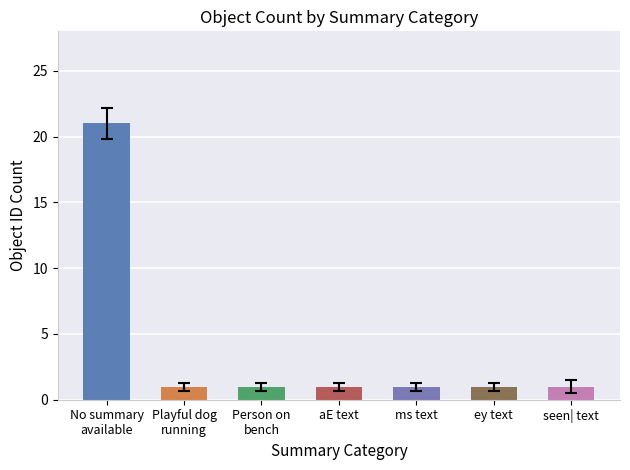

What is the maximum value shown in the chart?

21